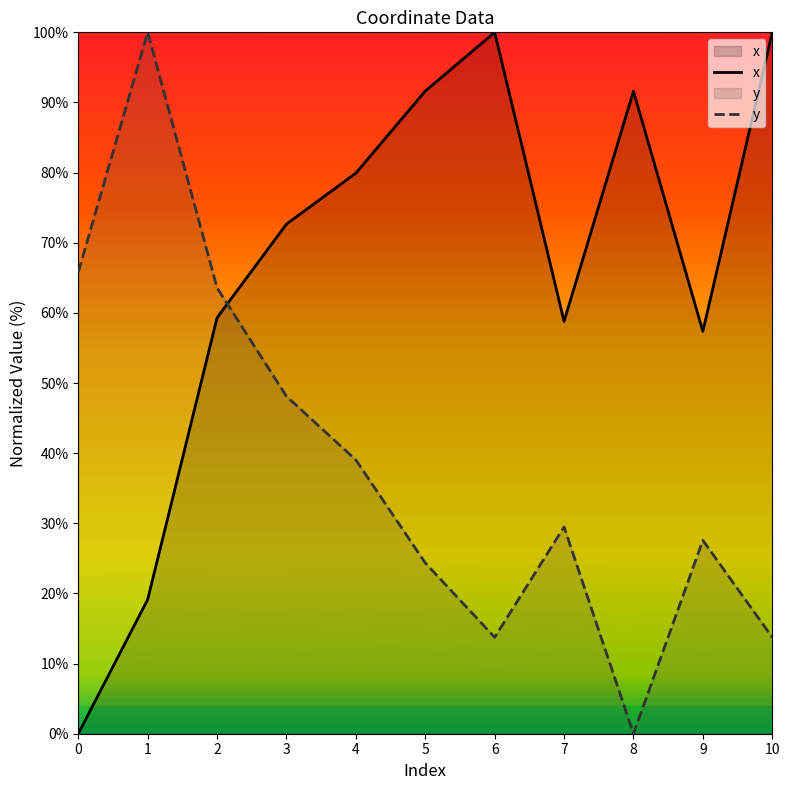

After their last crossing, which series has the higher values: y or x?

x